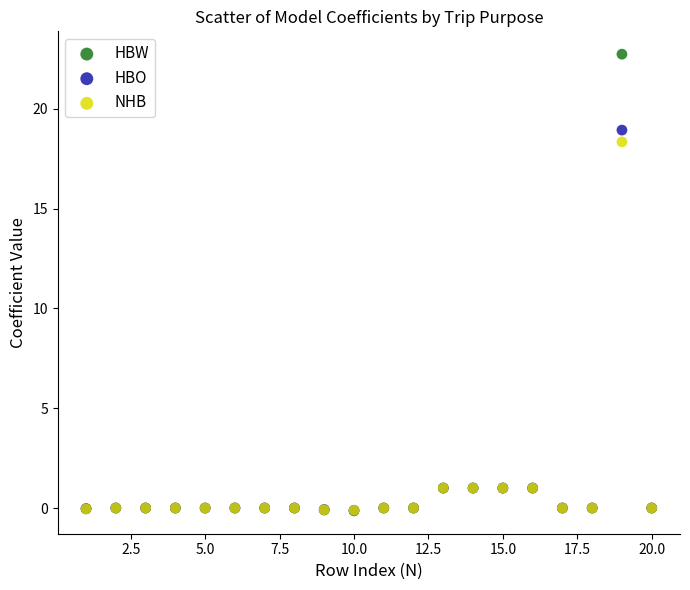

In the HBW series, what Y value is closest to 11?

1.0